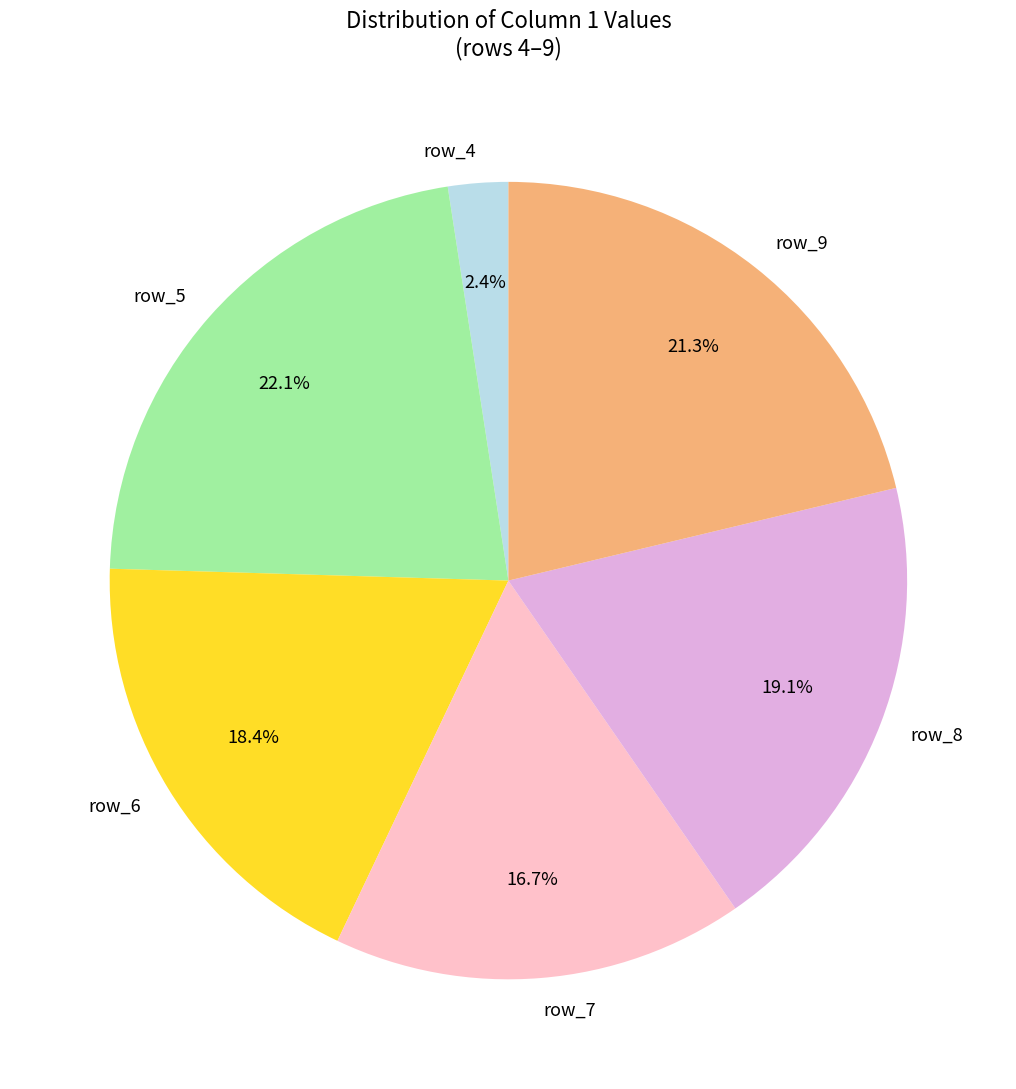

Count the number of slices in the pie.

6